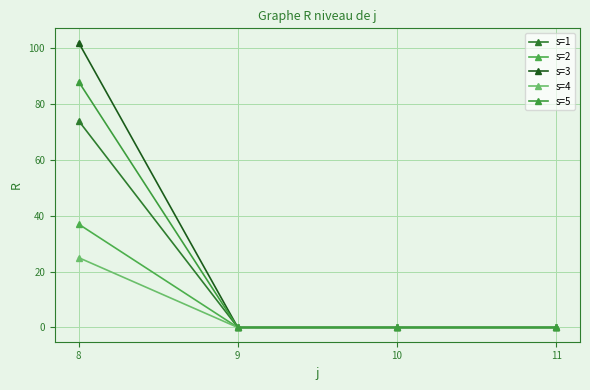

True or false: s=2 and s=3 intersect in this chart.

False